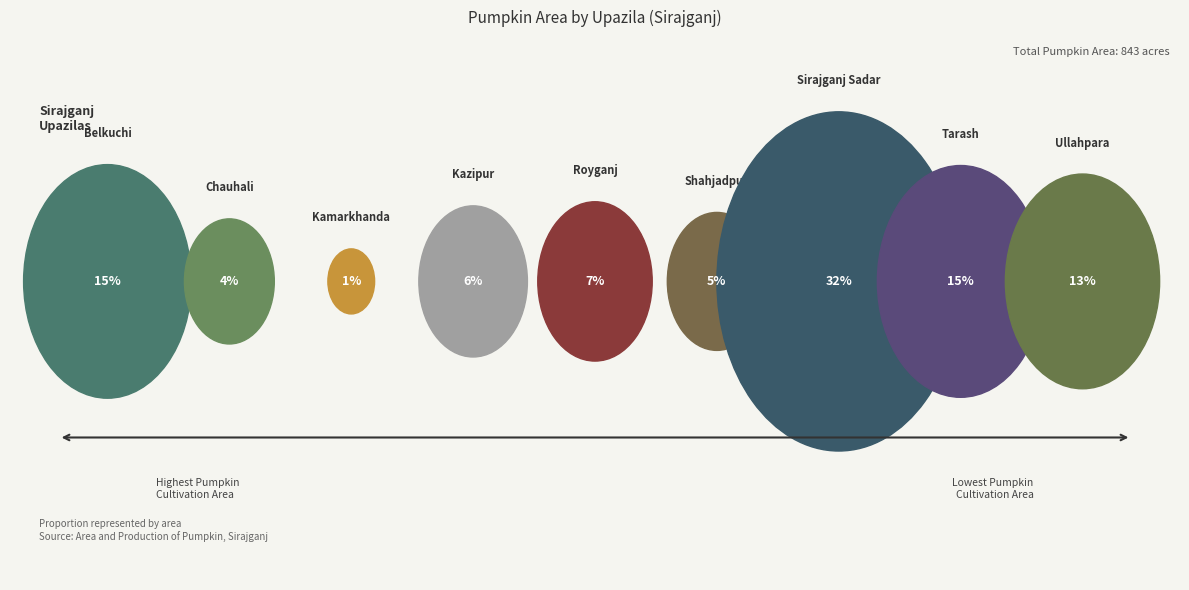

How many segments does this pie chart have?

9